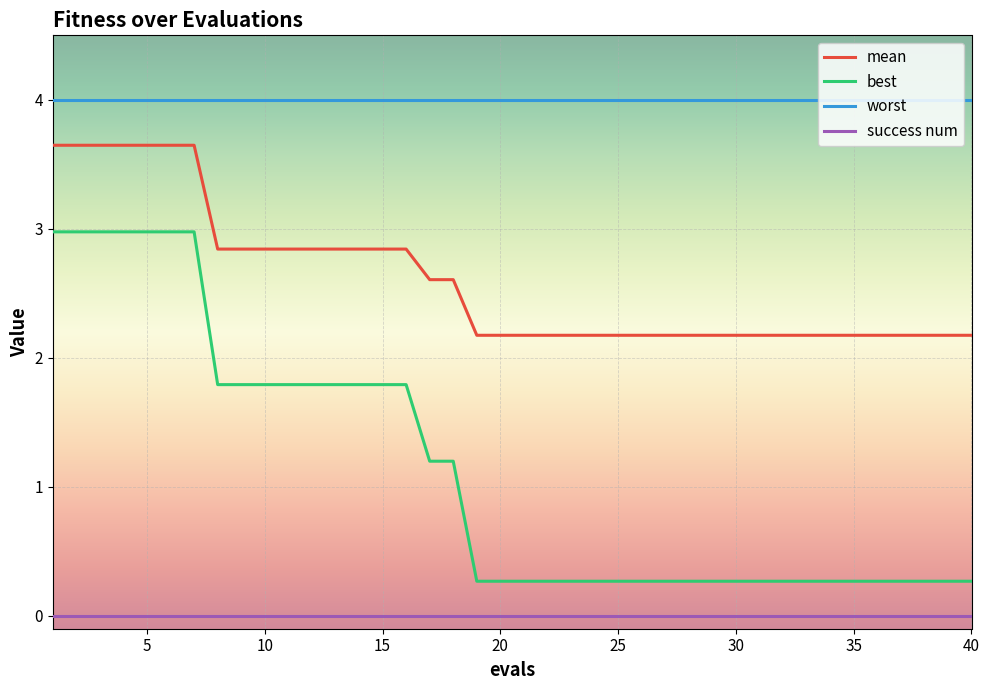

Which series has the widest spread of values?

best